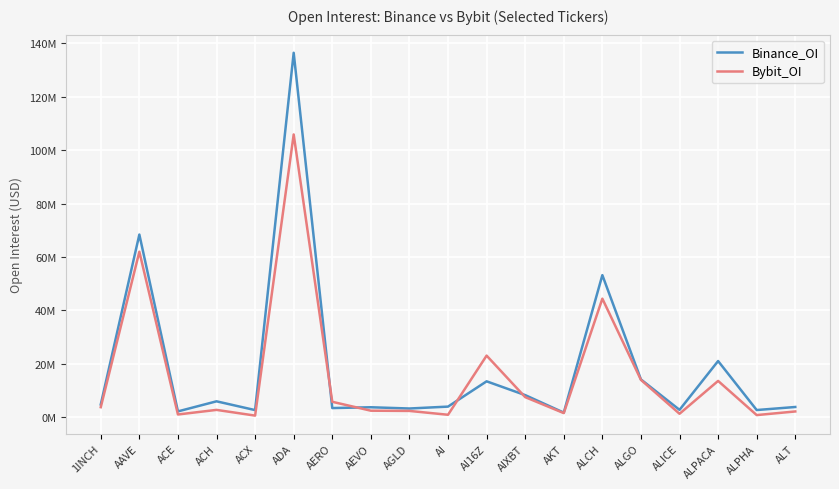

What are all the series names shown in the legend?

Binance_OI, Bybit_OI